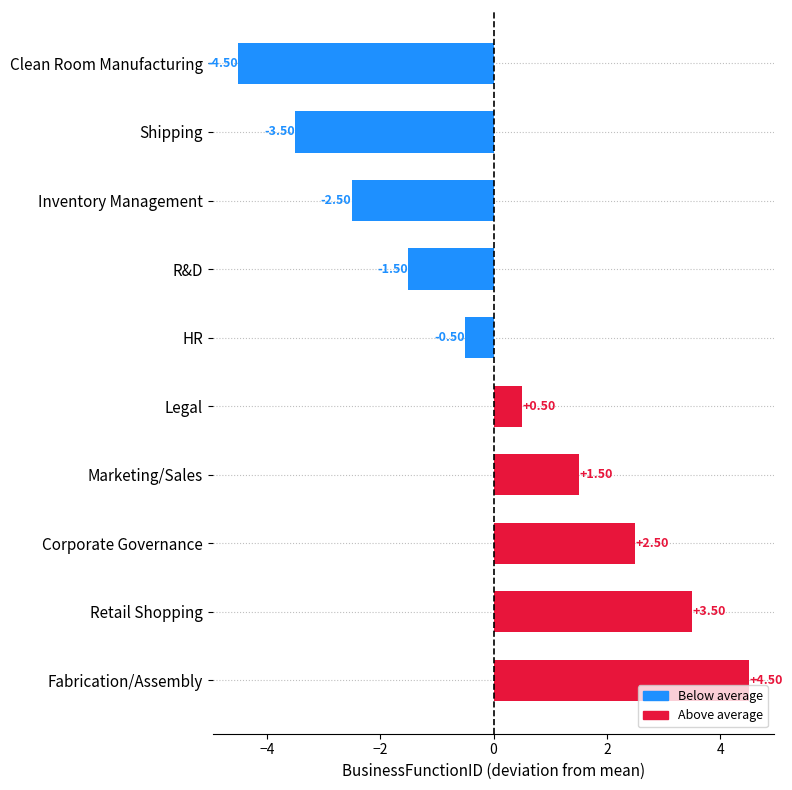

Rank the series at −6 from lowest to highest value.

Below average, Above average